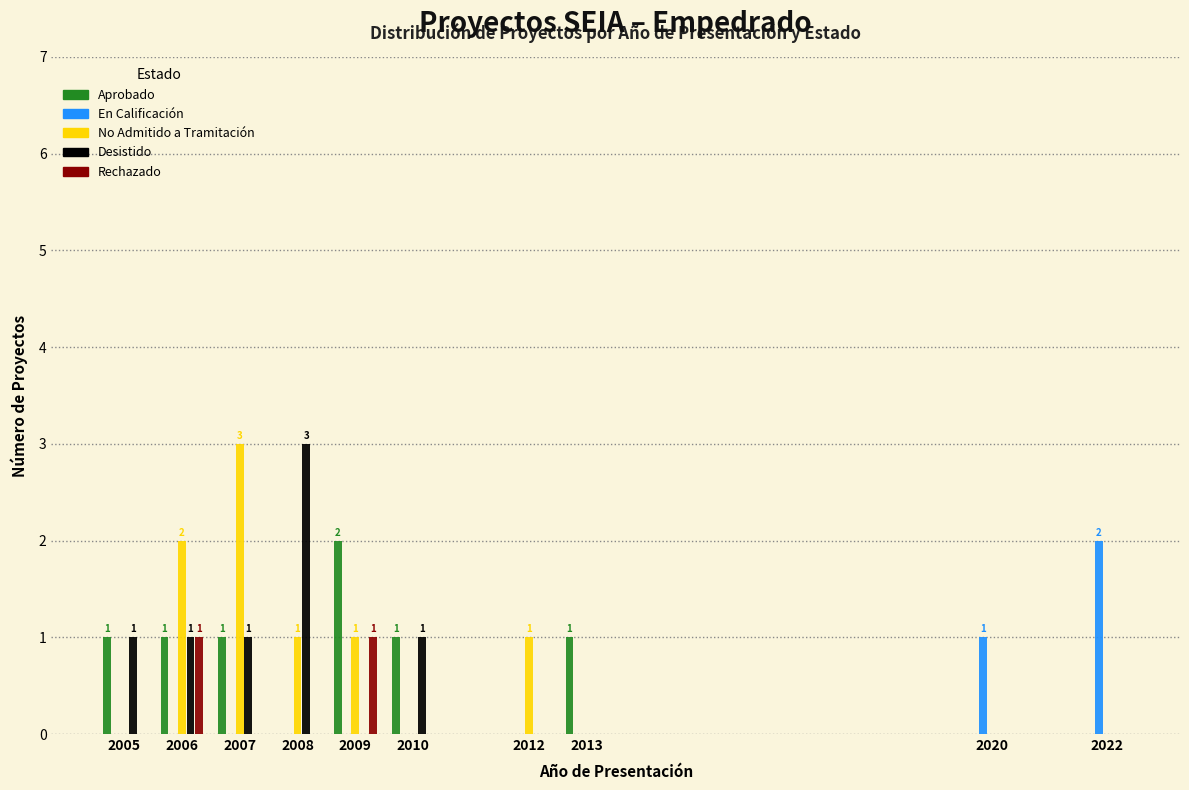

At which label does Desistido reach its peak?

2008